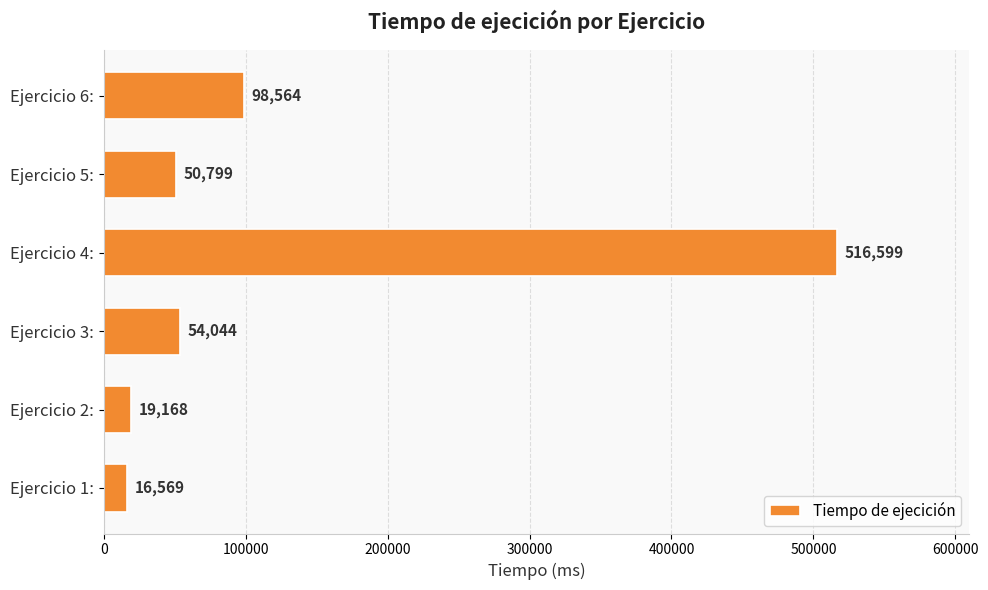

At which label is the value closest to 266584?

Ejercicio 6: